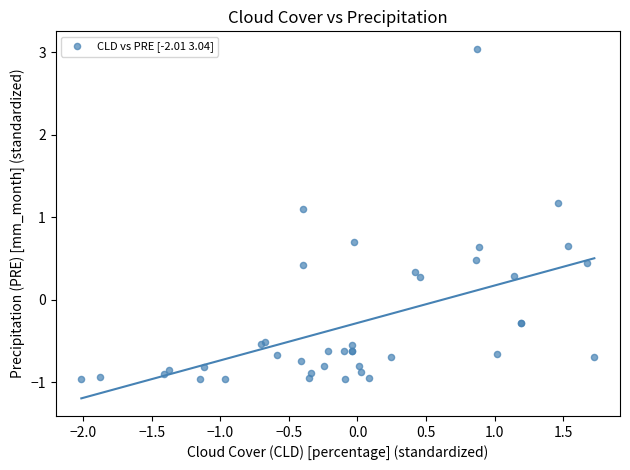

What Y value in the scatter plot is closest to 1?

1.1